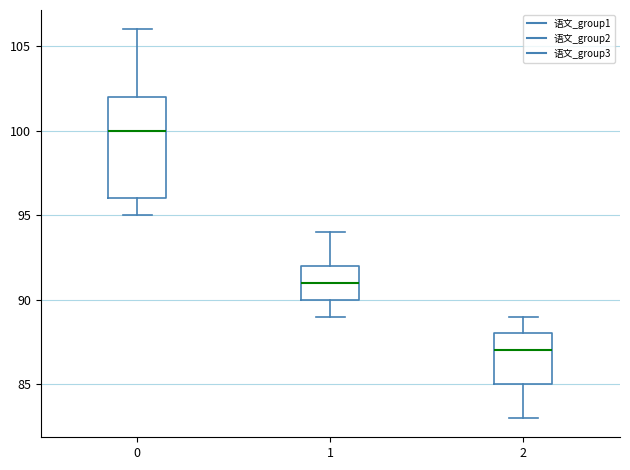

Which box is the tallest, from its lower edge to its upper edge?

0